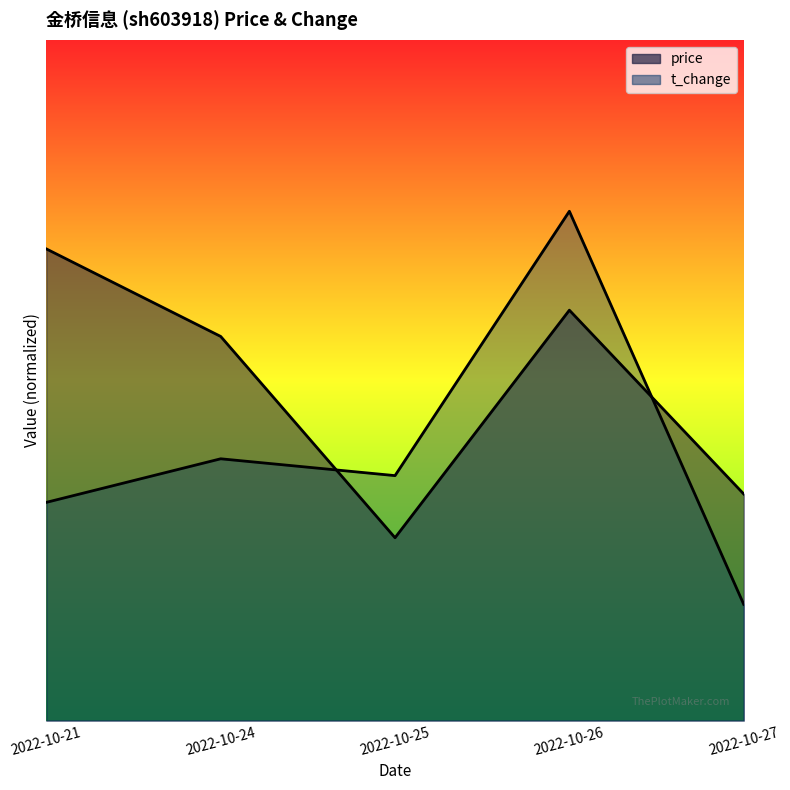

True or false: t_change and price intersect in this chart.

True